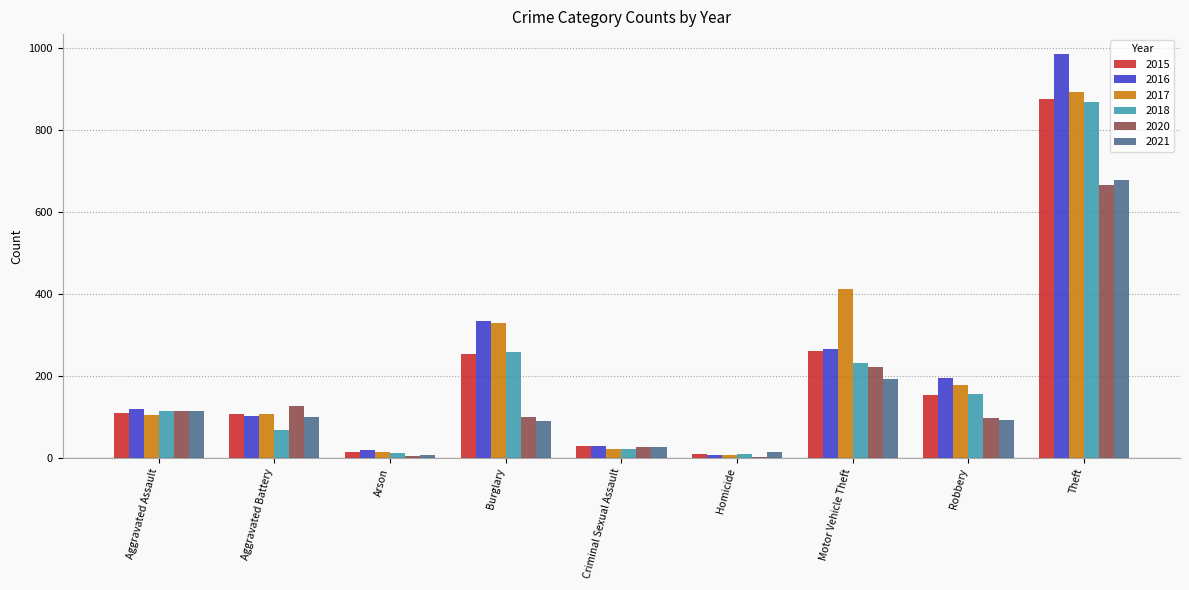

The value of 2016 at Robbery is 262. True or false?

False